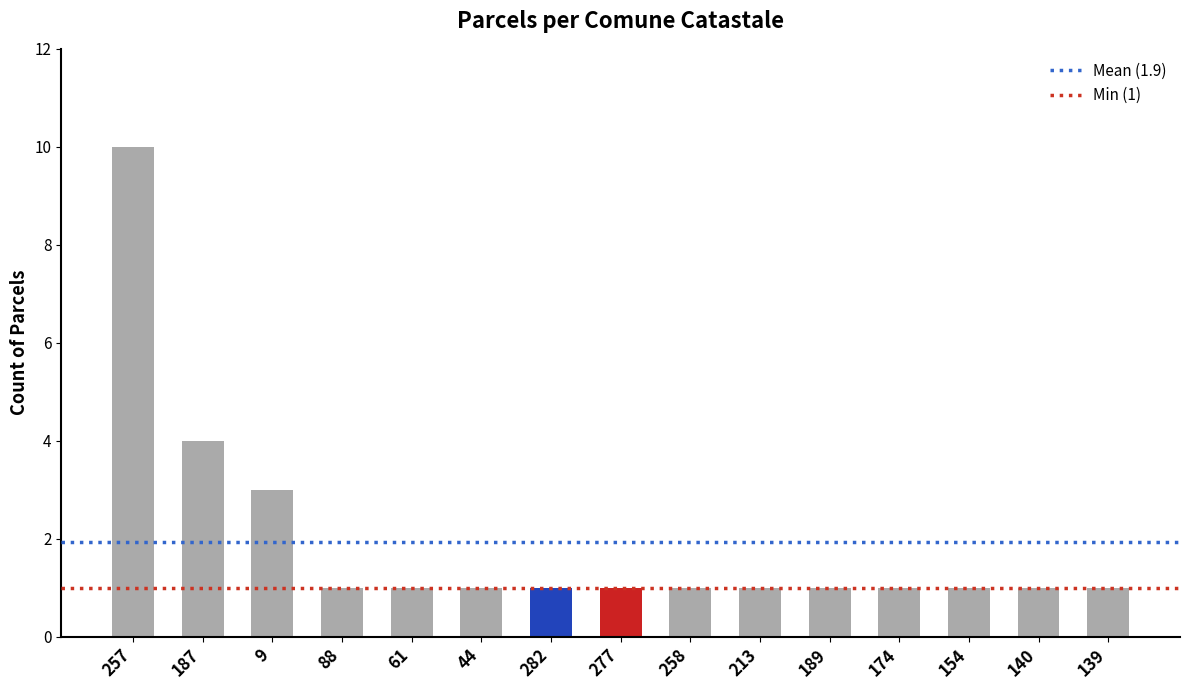

What position from the right is 61?

11